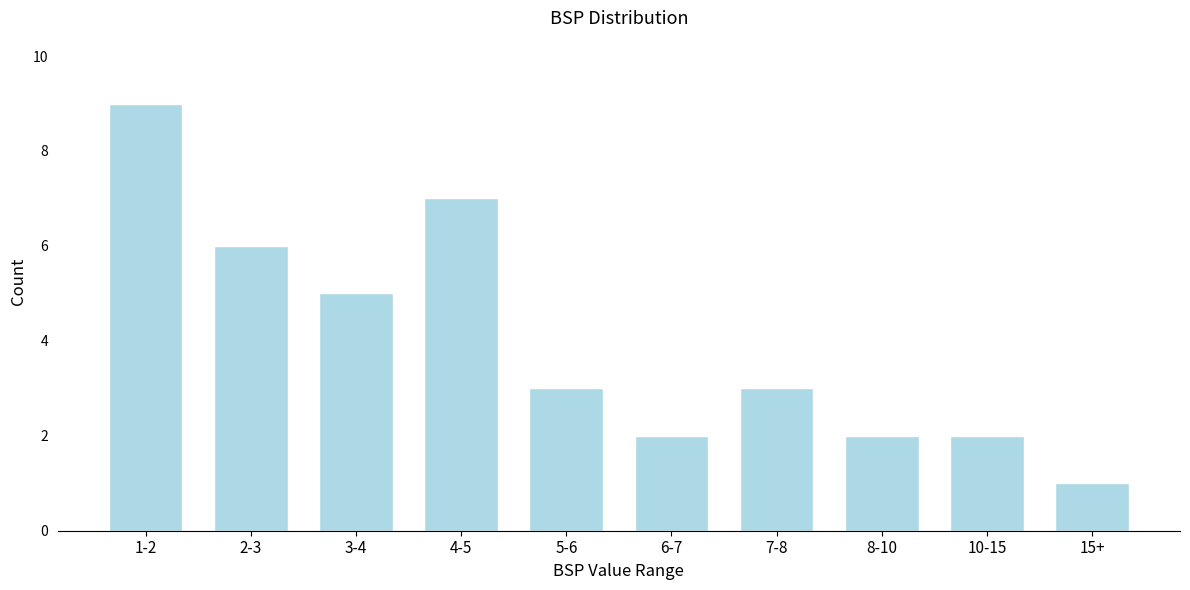

Reading left to right, what are all the values shown in this chart?

1-2=9	2-3=6	3-4=5	4-5=7	5-6=3	6-7=2	7-8=3	8-10=2	10-15=2	15+=1